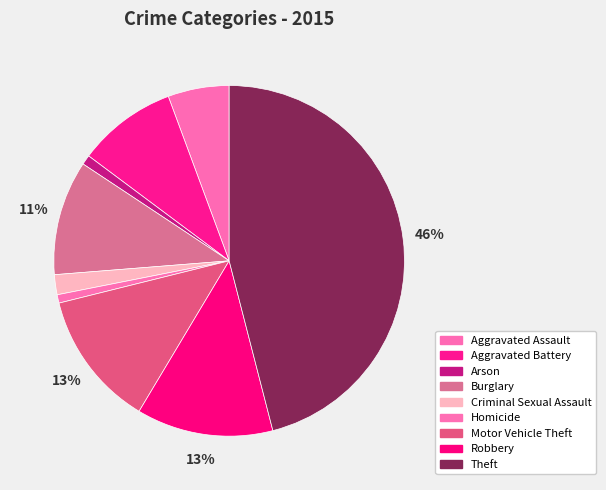

The Arson slice represents 1% of the pie. True or false?

True